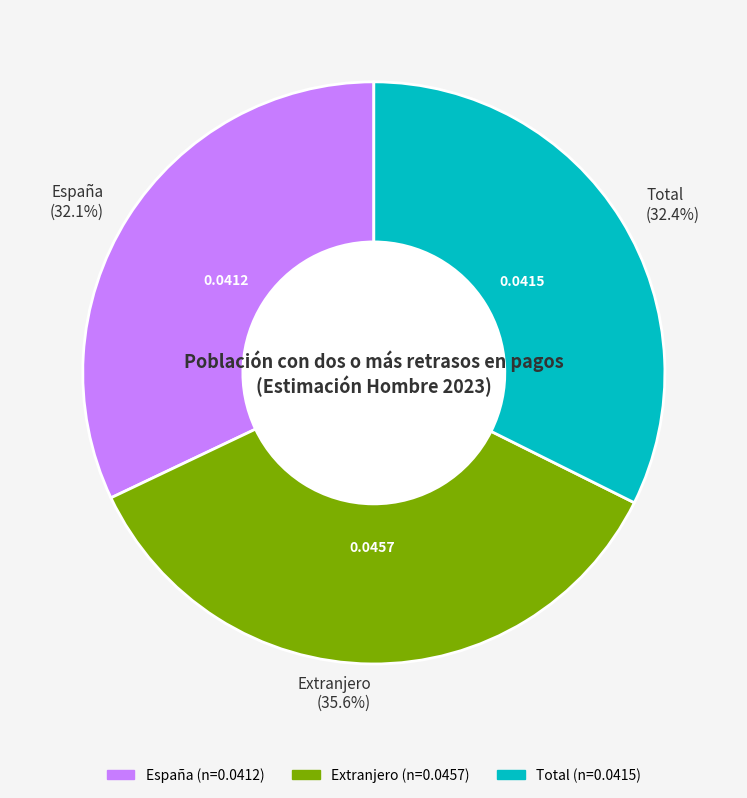

Combined, do Total and Extranjero account for over 50%?

Yes